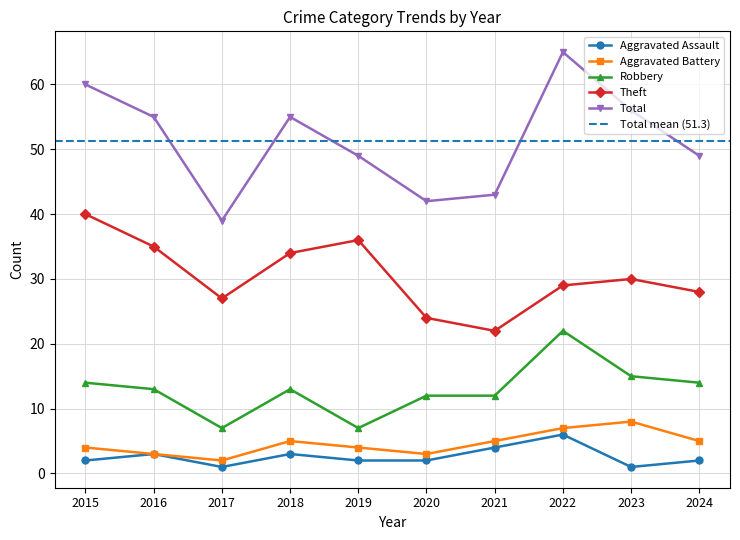

True or false: Aggravated Assault and Robbery cross at least once.

False